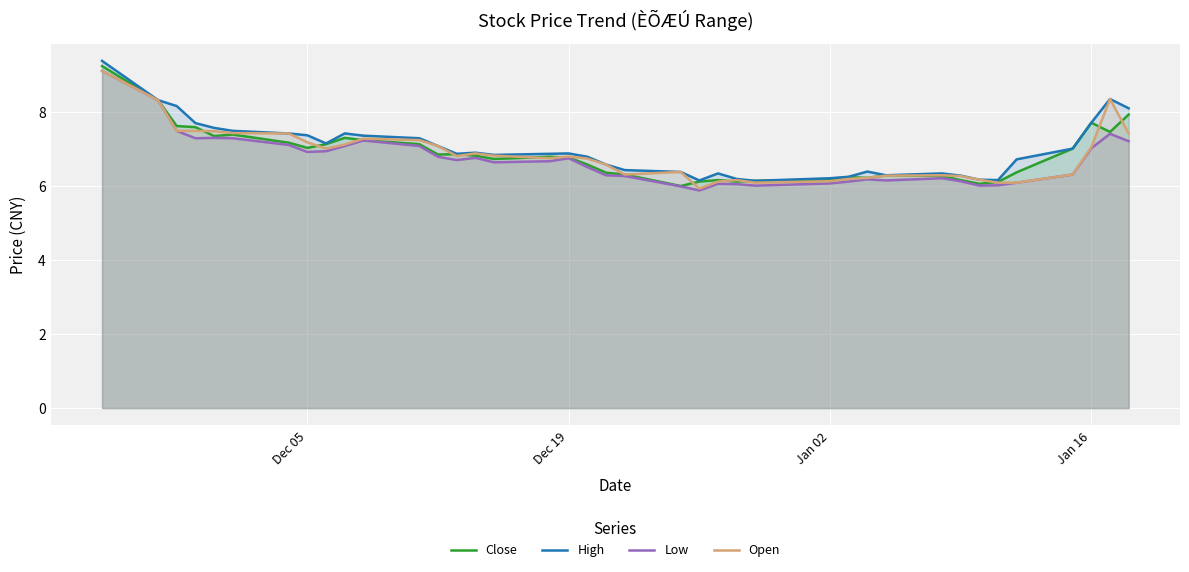

What is the lowest value of the Open series?

5.9